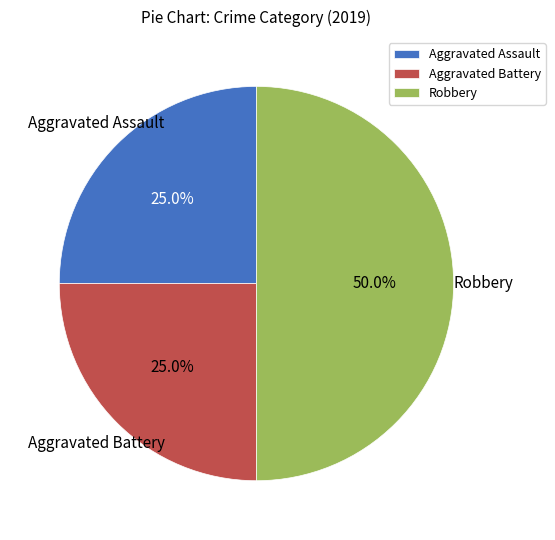

How many segments does this pie chart have?

3